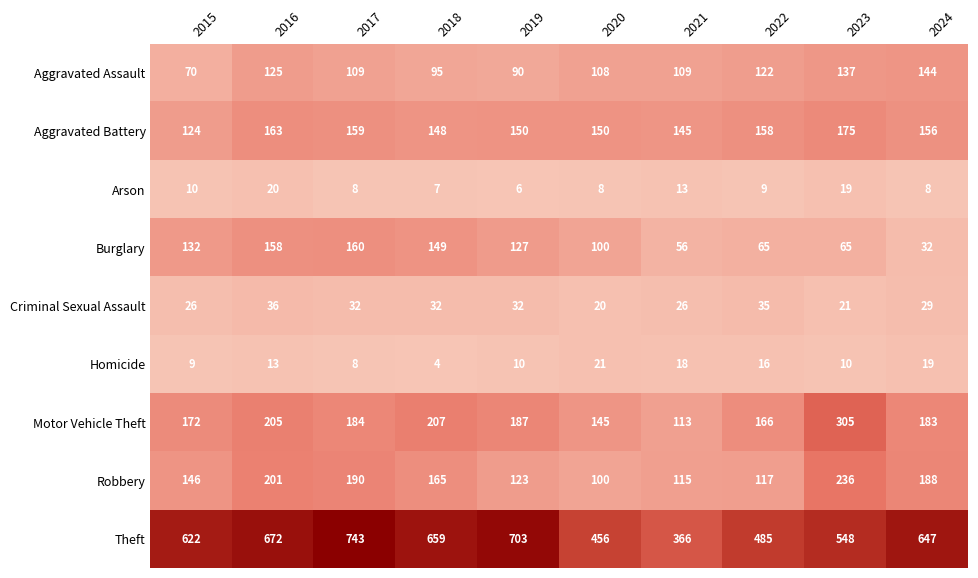

Rank the series by their maximum value, from highest to lowest.

Theft, Motor Vehicle Theft, Robbery, Aggravated Battery, Burglary, Aggravated Assault, Criminal Sexual Assault, Homicide, Arson